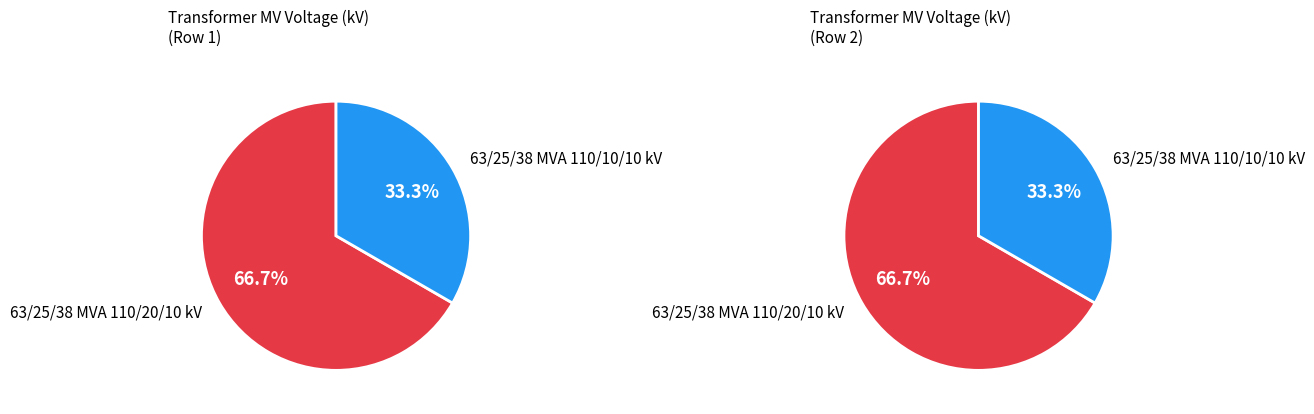

To the nearest percent, what portion does 63/25/38 MVA 110/20/10 kV represent?

67%